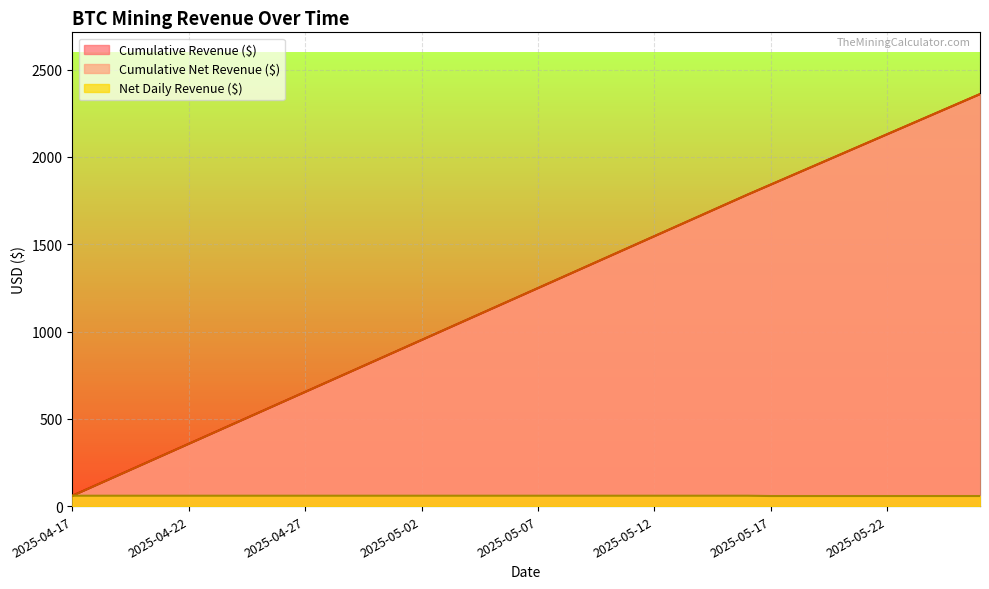

What is the value of the Cumulative Revenue ($) point at the 17th from the left?

1010.6